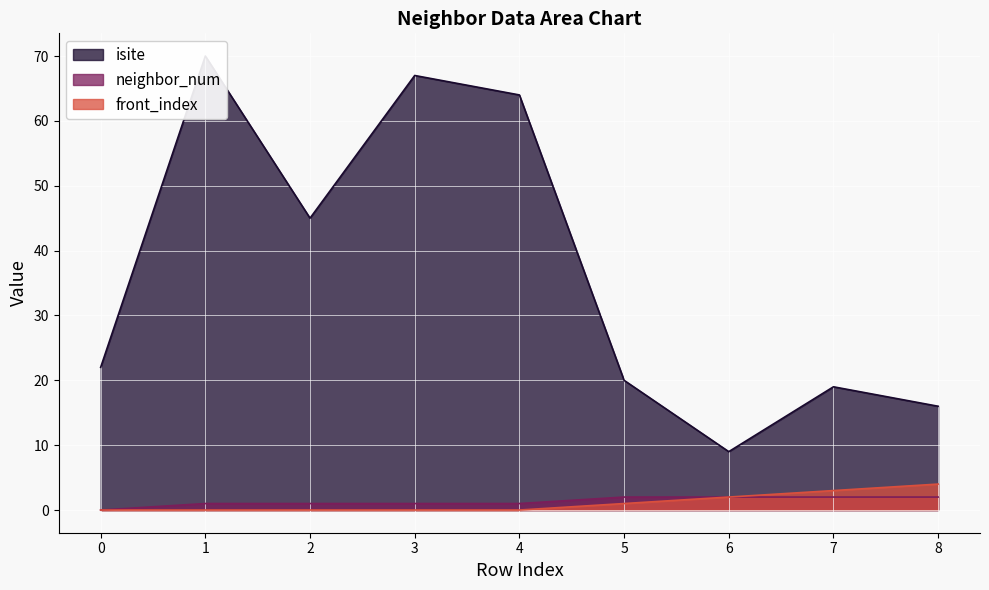

What is the total value across all series at 0?

22